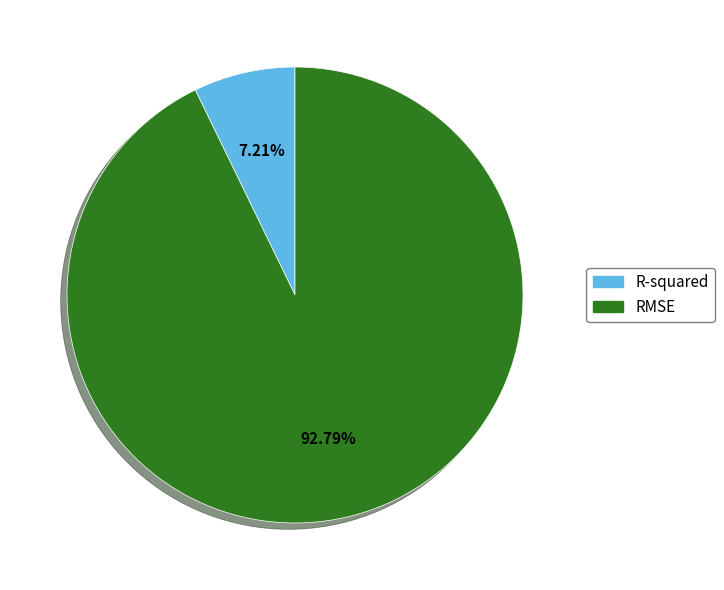

Which category accounts for the majority?

RMSE